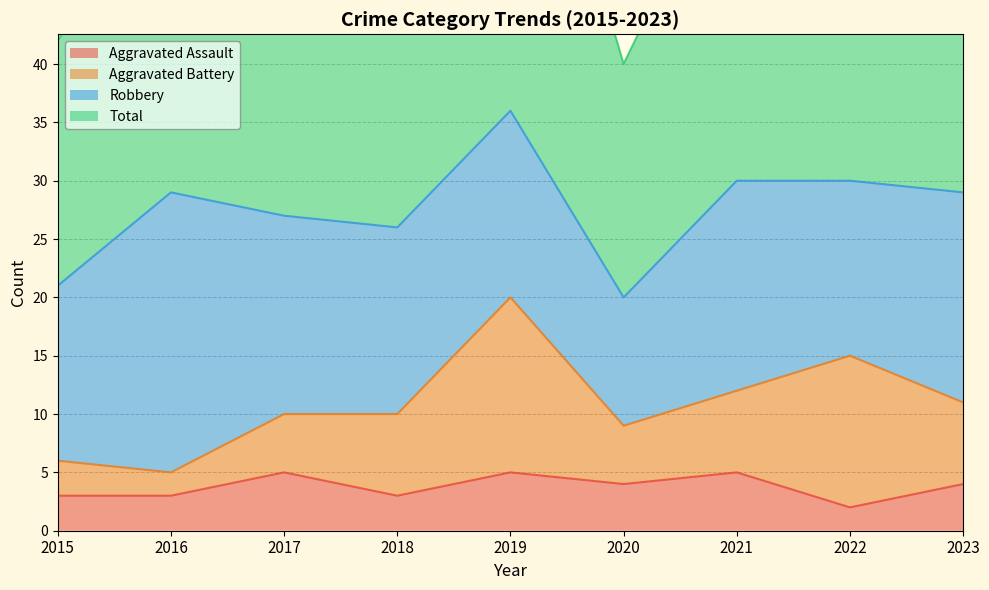

Is it true that Aggravated Assault equals 8 at 2019?

False